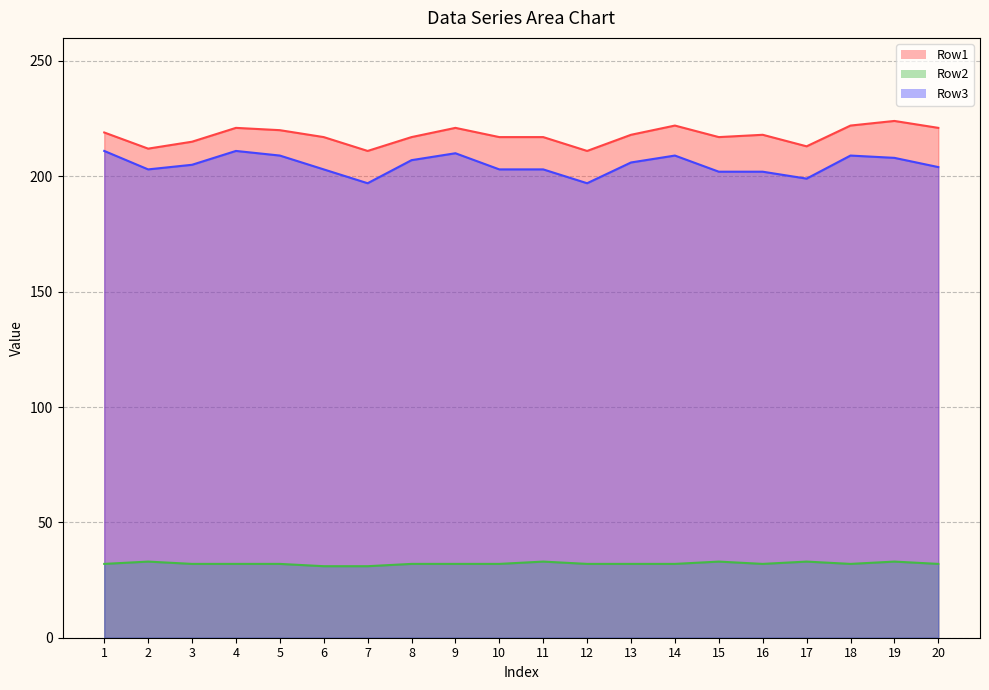

Is it true that Row2 equals 32 at 10?

True